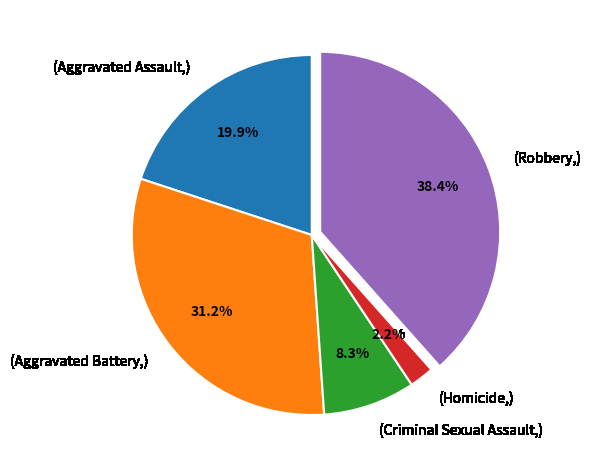

Does any single category account for the majority?

No